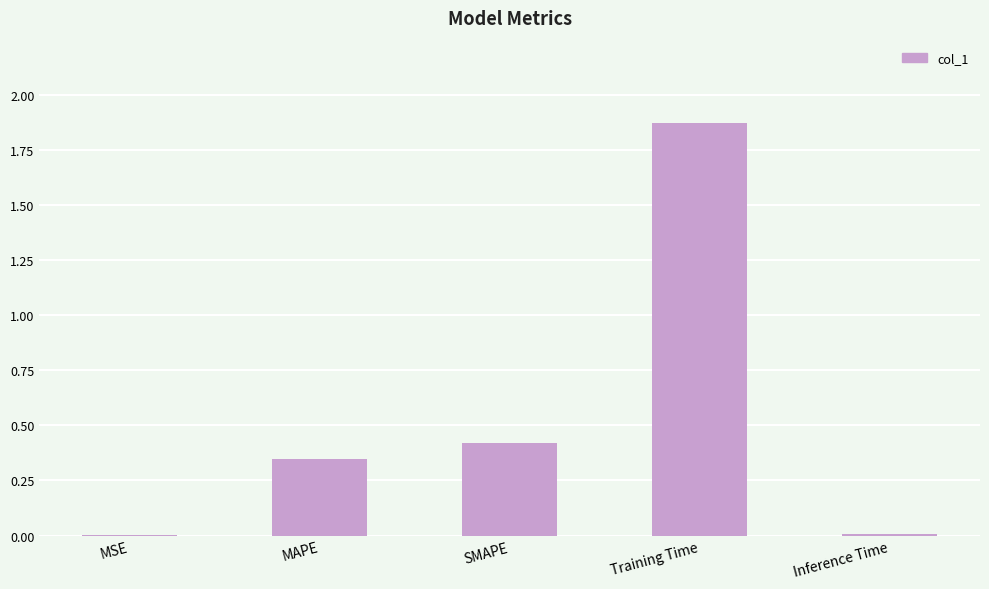

What is the change in value from MSE to SMAPE?

+0.4